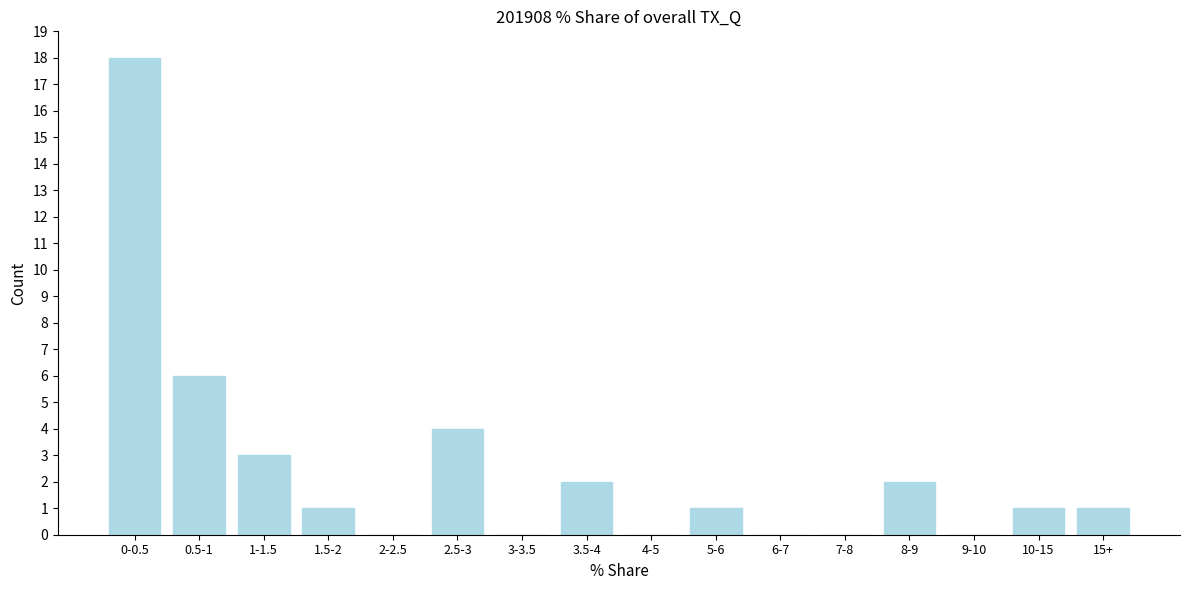

Reading left to right, transcribe all the data shown in this chart.

0-0.5=18	0.5-1=6	1-1.5=3	1.5-2=1	2-2.5=0	2.5-3=4	3-3.5=0	3.5-4=2	4-5=0	5-6=1	6-7=0	7-8=0	8-9=2	9-10=0	10-15=1	15+=1